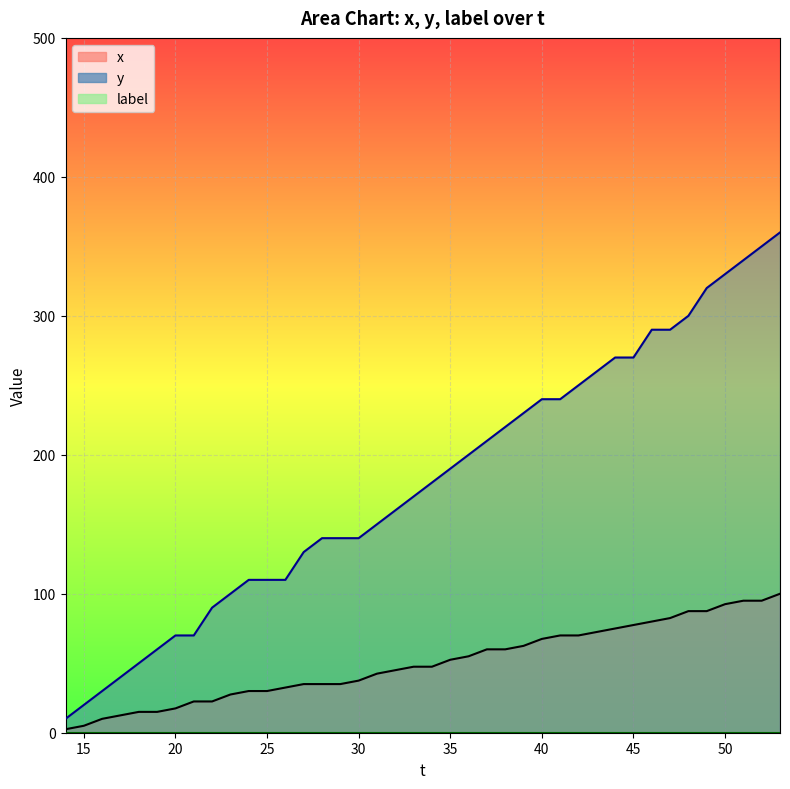

Does the chart display data point markers on the line(s)?

No